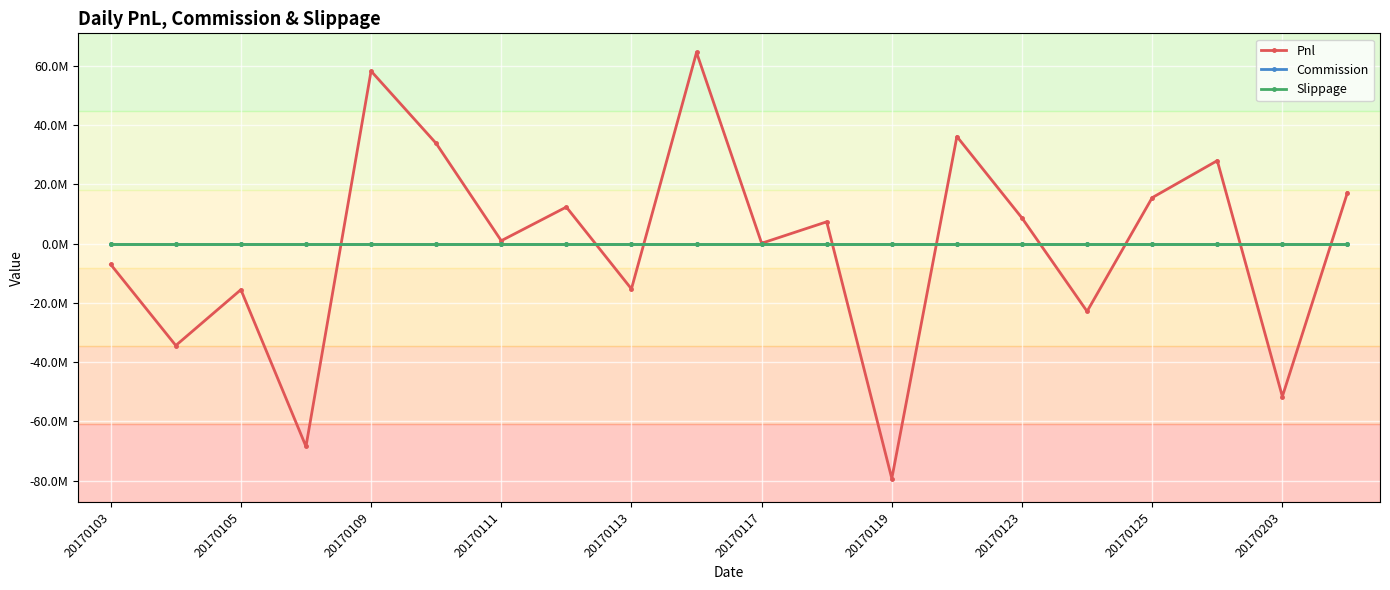

Where is Commission nearest to the value 0?

20170103